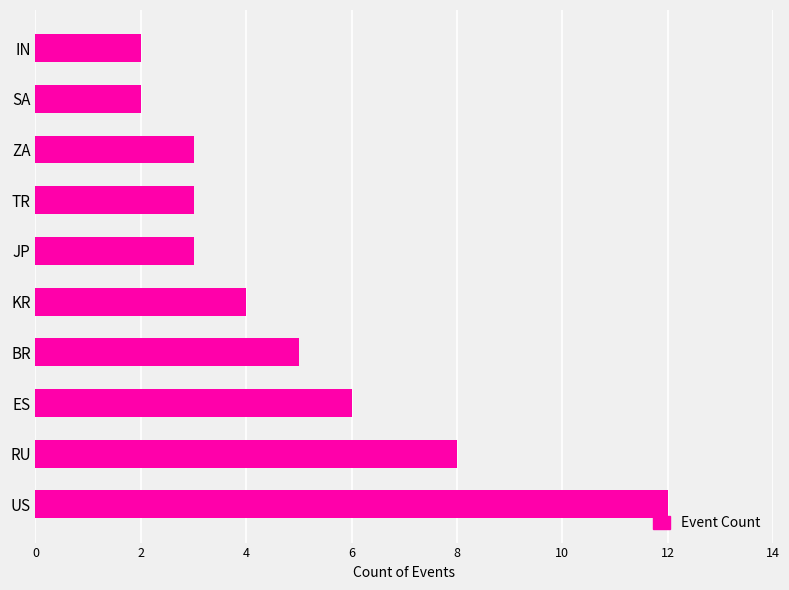

What is the difference between the values at ES and JP?

3